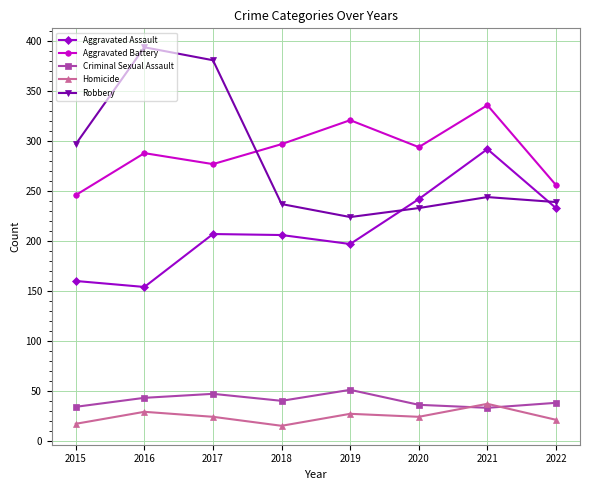

What is the greatest value displayed?

394